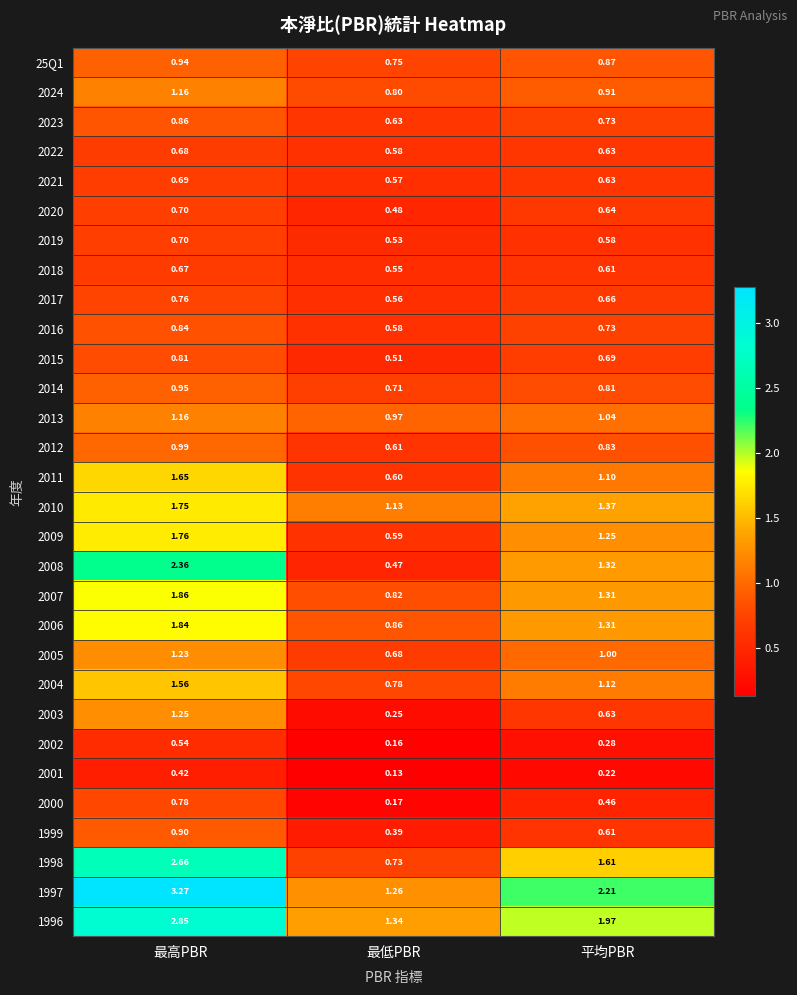

Rank the categories by 2014 value from lowest to highest.

最低PBR, 平均PBR, 最高PBR